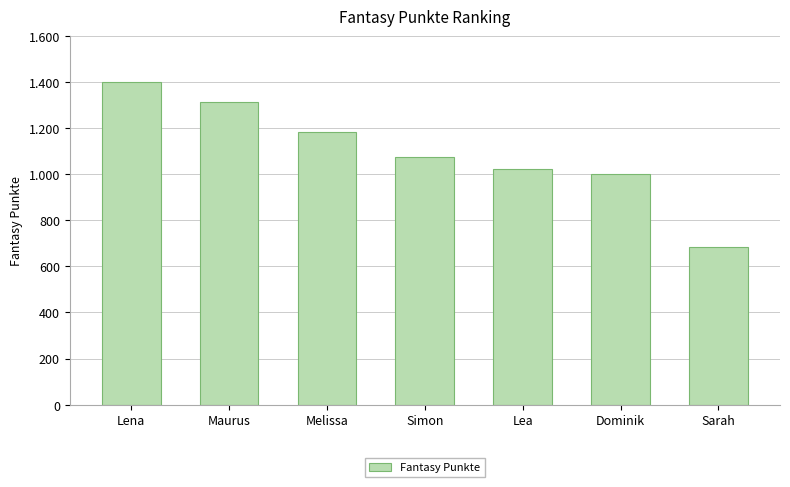

Are the bars horizontal?

No